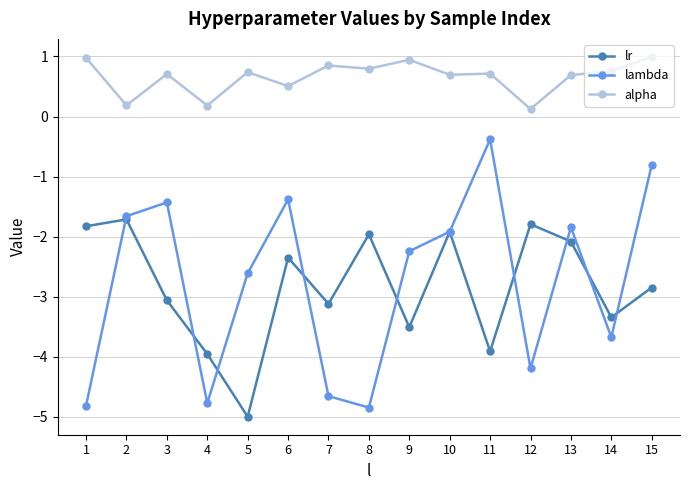

Which series ends up on top after the final intersection of lr and lambda?

lambda